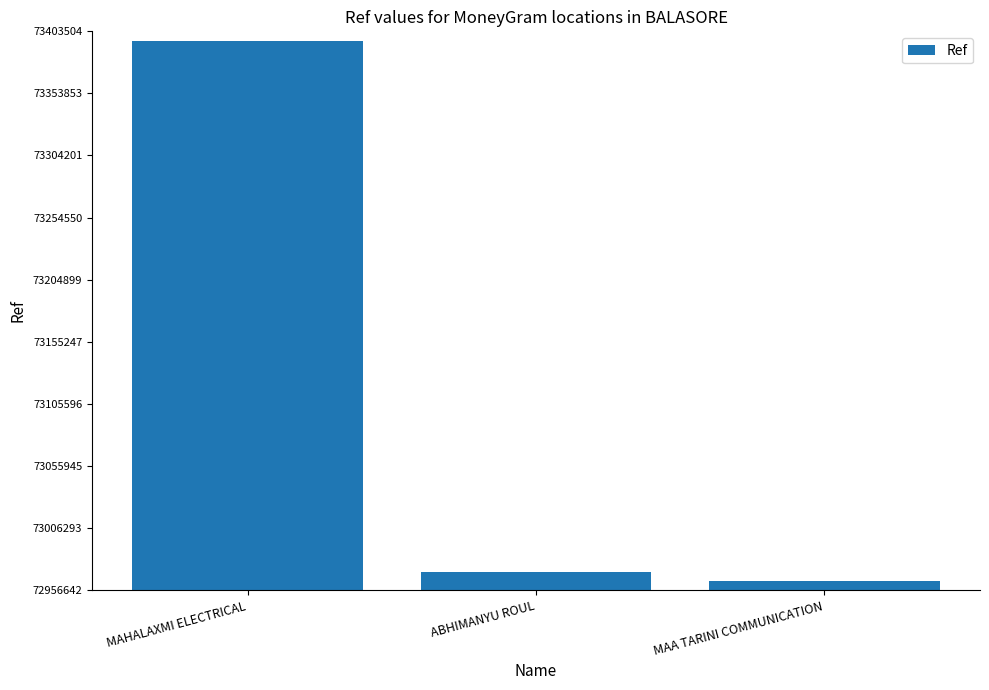

Rank the categories by value from lowest to highest.

MAA TARINI COMMUNICATION, ABHIMANYU ROUL, MAHALAXMI ELECTRICAL